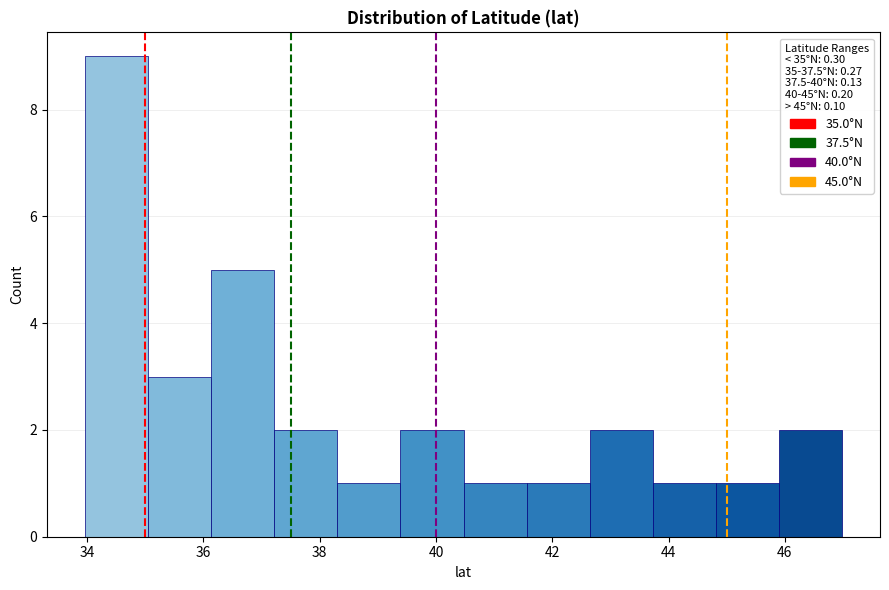

Reading left to right, list every bar in this chart as the range it spans on the x-axis followed by its height. Neither the bar edges nor the heights are printed on the chart, so give them approximately, as read against the axes.

34.0 to 35.0: 9
35.0 to 36.2: 3
36.2 to 37.2: 5
37.2 to 38.4: 2
38.4 to 39.4: 1
39.4 to 40.4: 2
40.4 to 41.6: 1
41.6 to 42.6: 1
42.6 to 43.8: 2
43.8 to 44.8: 1
44.8 to 46.0: 1
46.0 to 47.0: 2